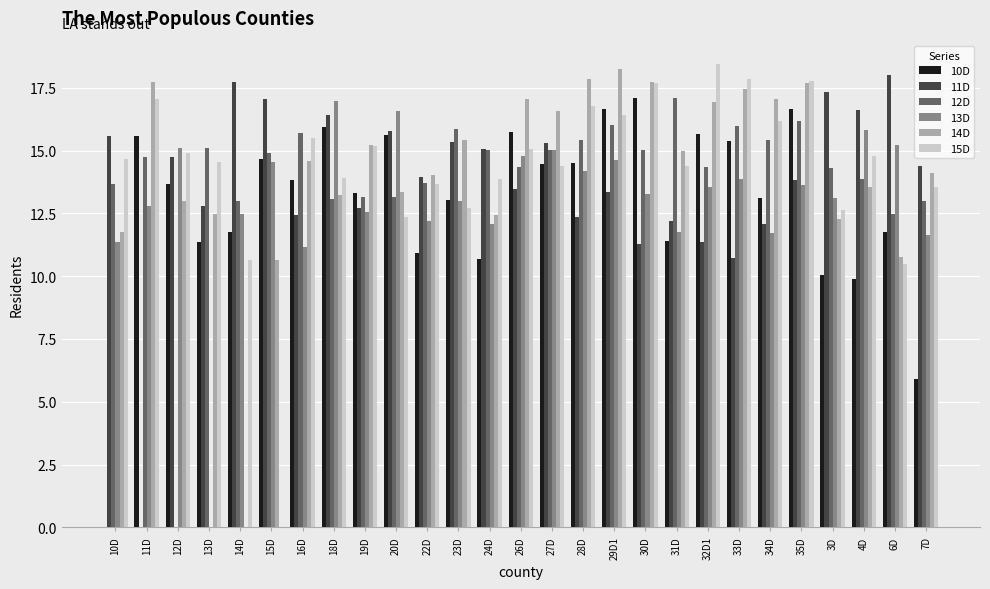

At which label is 13D closest to 8?

16D